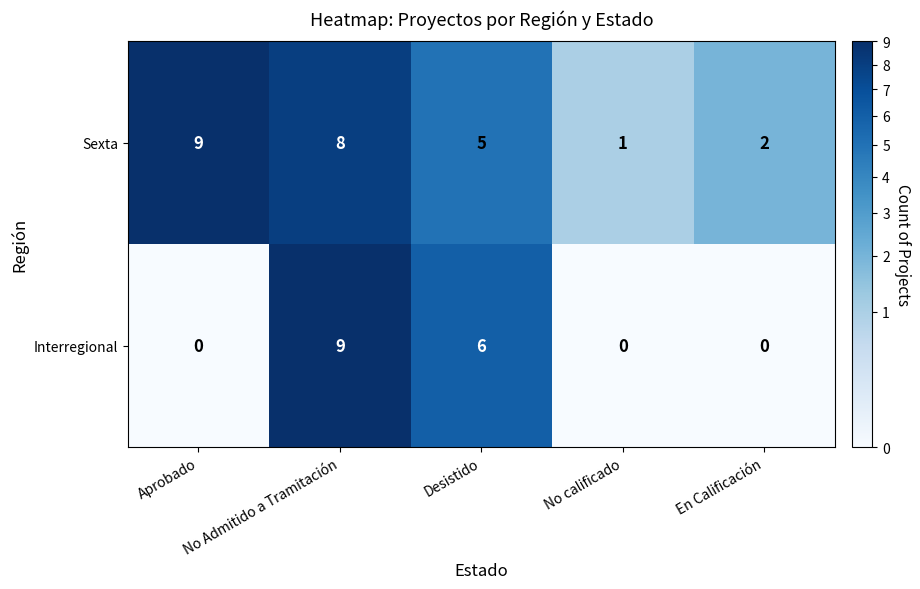

Which series changed the most between Desistido and No calificado?

Interregional